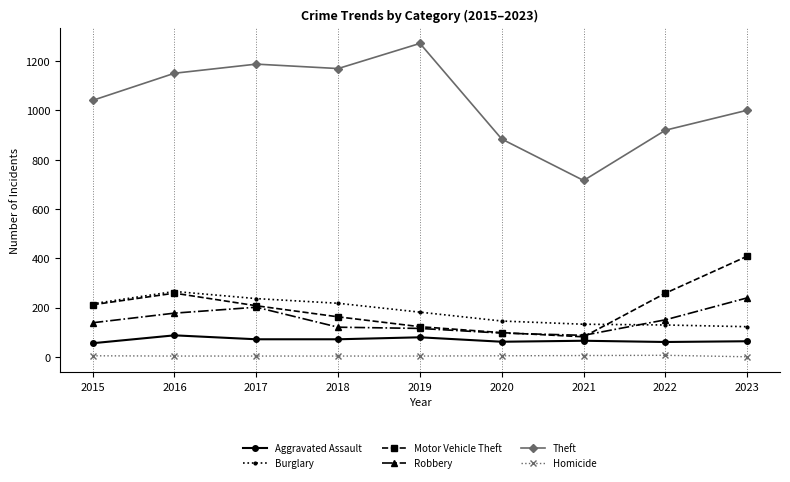

True or false: Aggravated Assault and Homicide intersect in this chart.

False